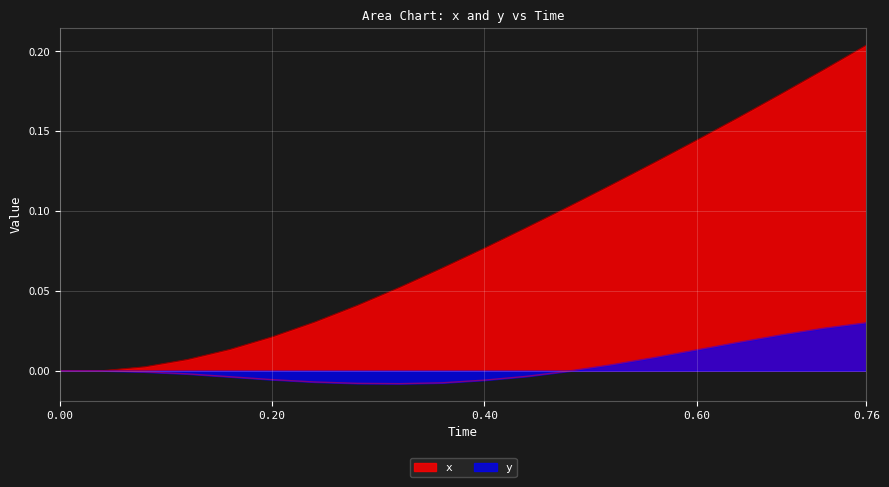

Which series has the largest range (max minus min)?

x